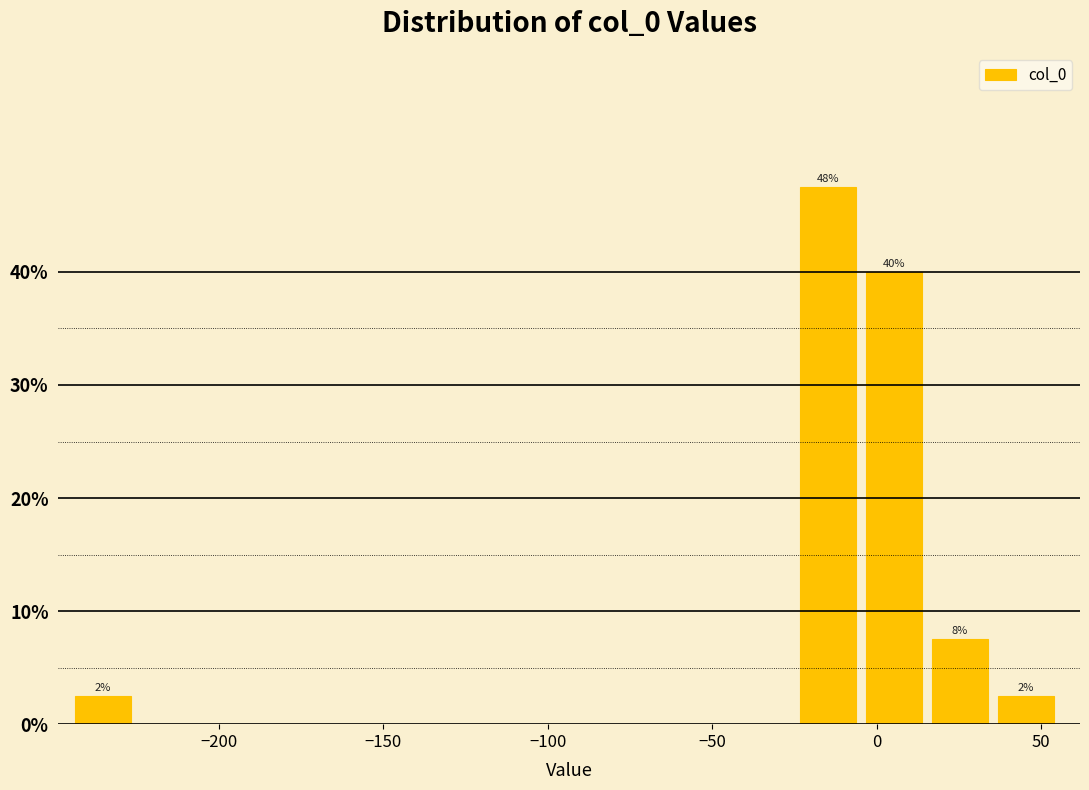

Which range on the x-axis has the tallest bar?

-25 to -5